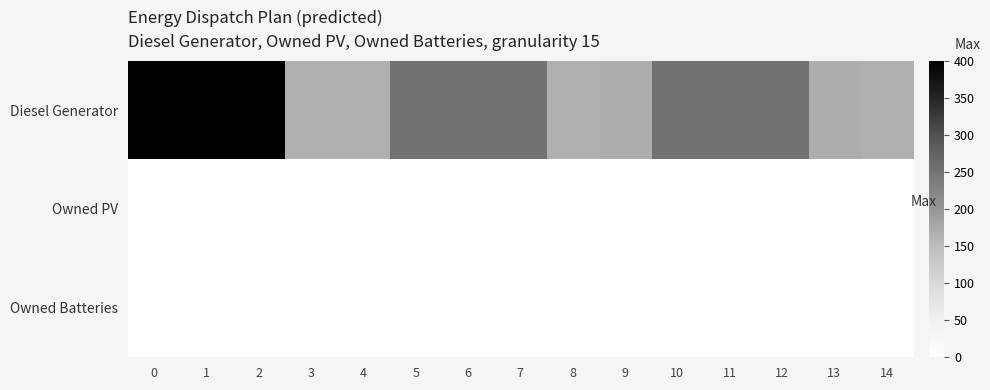

Which has a higher value, 1 or 11?

1